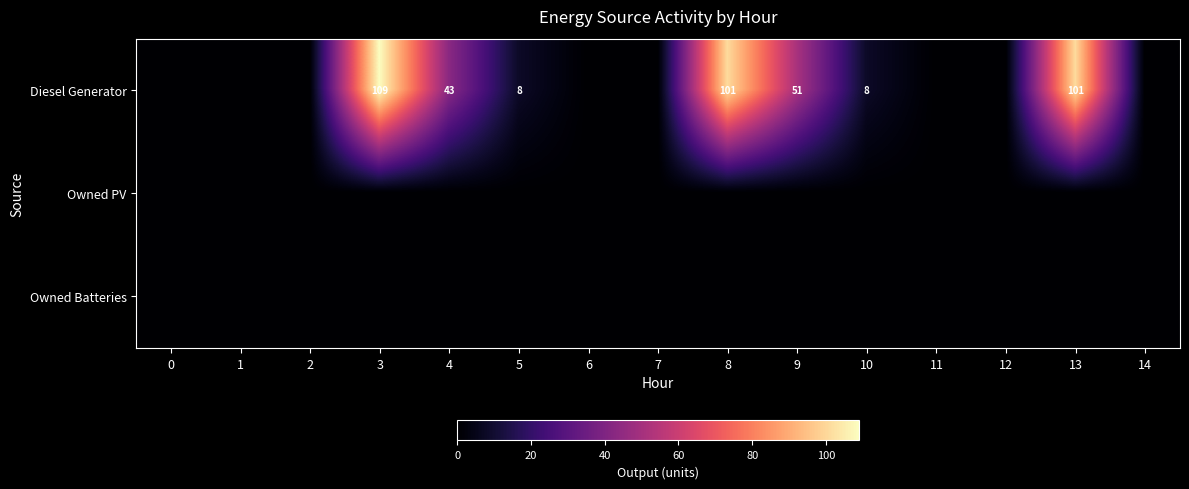

Is it true that Diesel Generator equals 168 at 13?

False